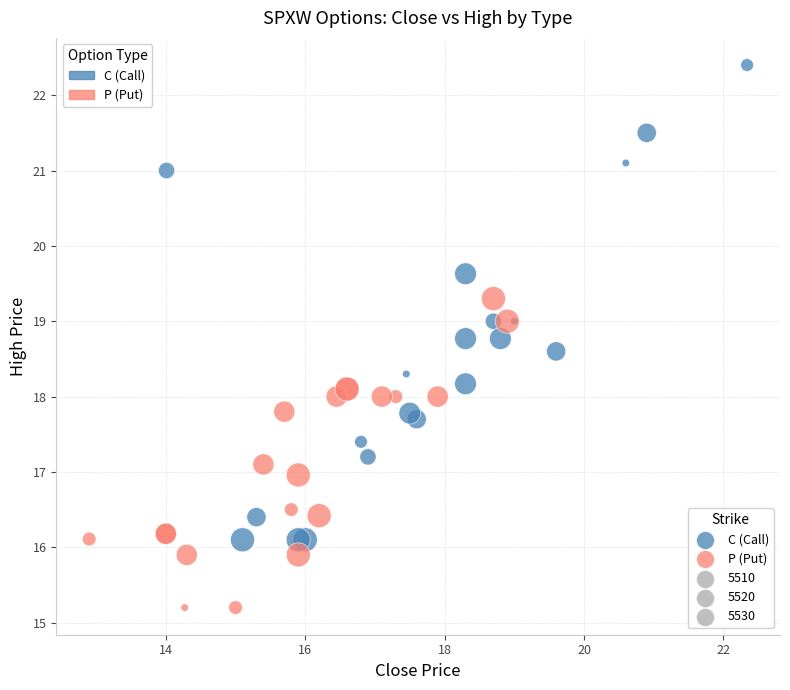

Which series contains the lowest Y value?

P (Put)